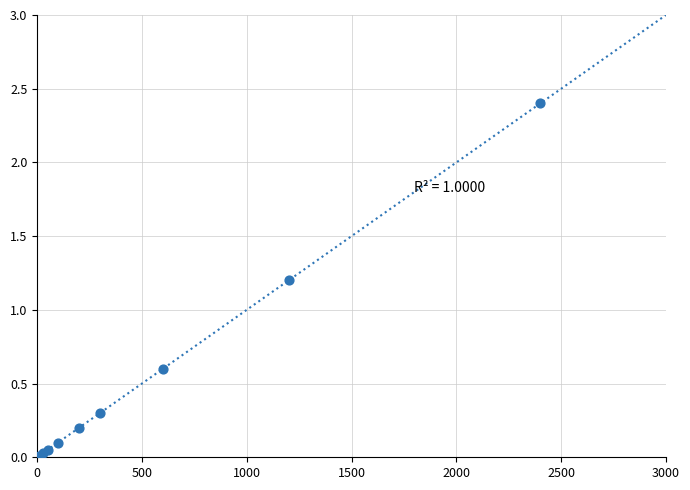

What Y value in the scatter plot is closest to 1?

1.2